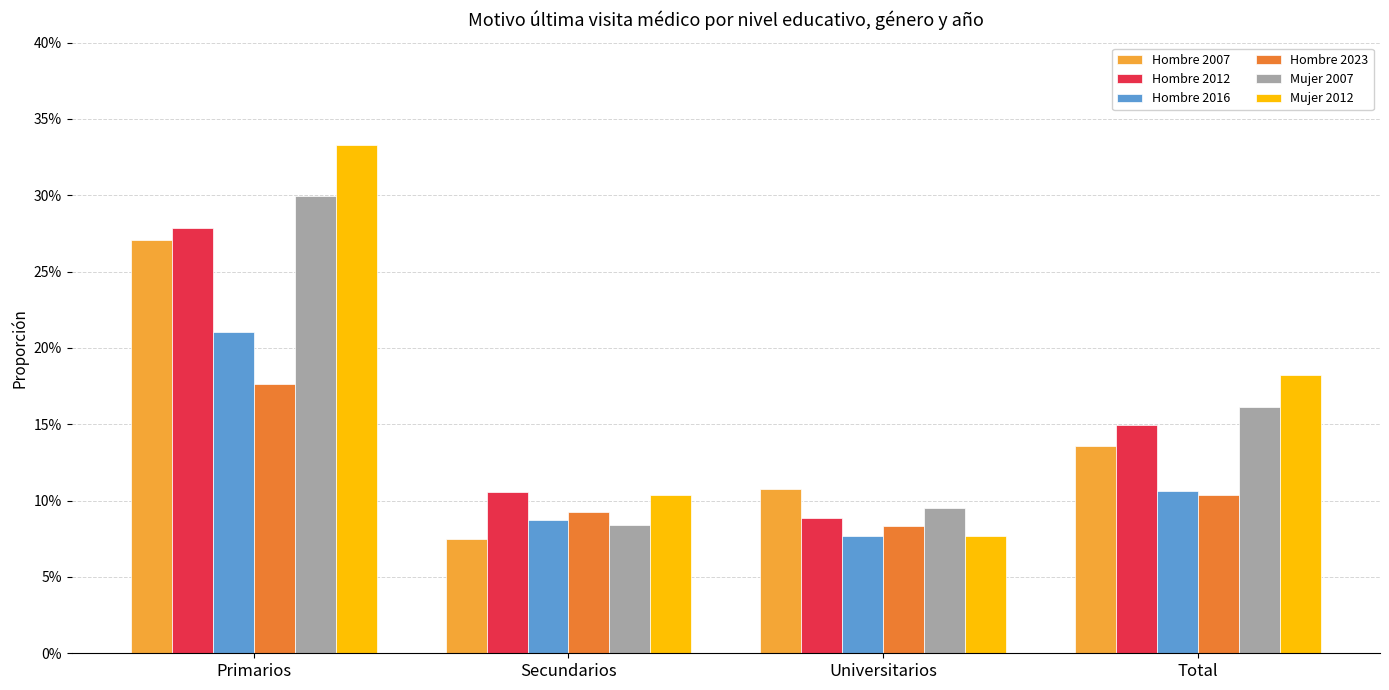

What is the label of the 2nd bar from the right?

Universitarios